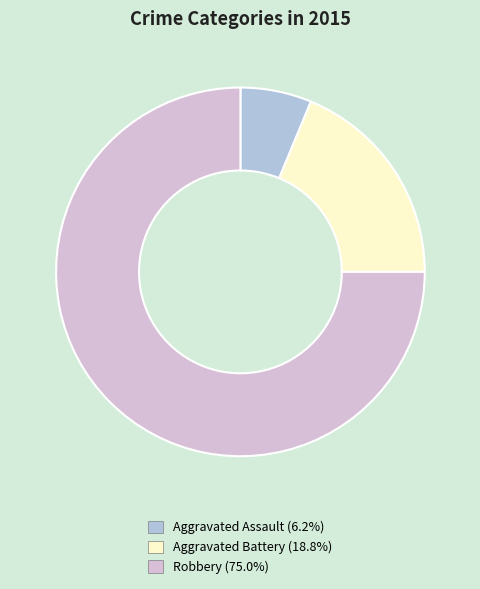

Rank the categories by value from highest to lowest.

Robbery, Aggravated Battery, Aggravated Assault